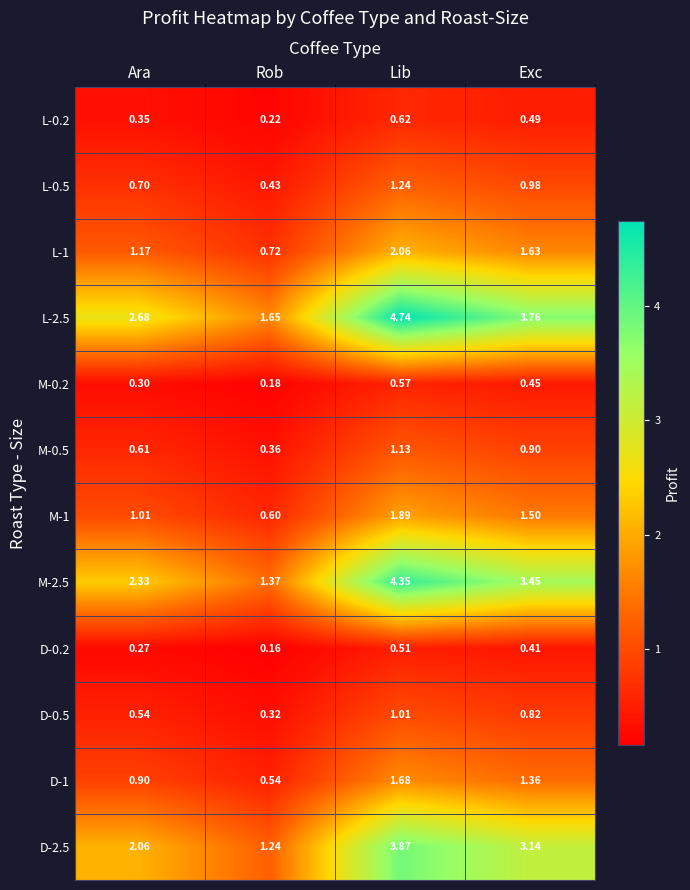

At which category is the sum across all series the highest?

Lib